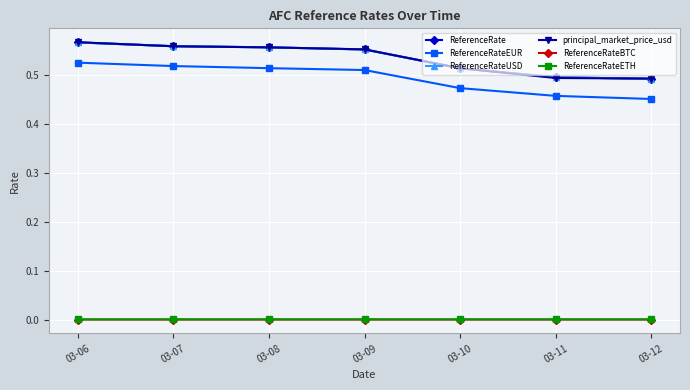

Is the value of ReferenceRateETH at 03-08 greater than the value of ReferenceRateEUR at 03-09?

No